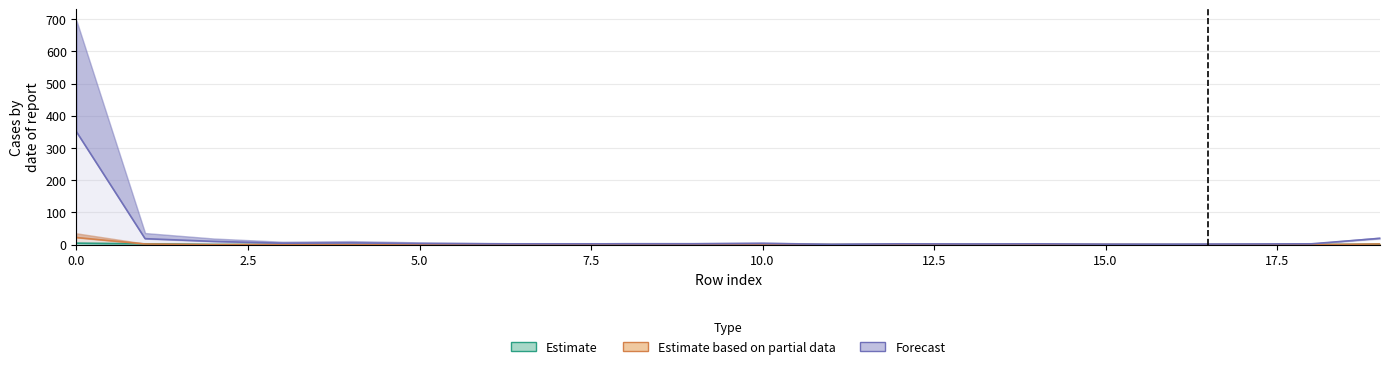

How many positive values does the Estimate based on partial data series have?

5